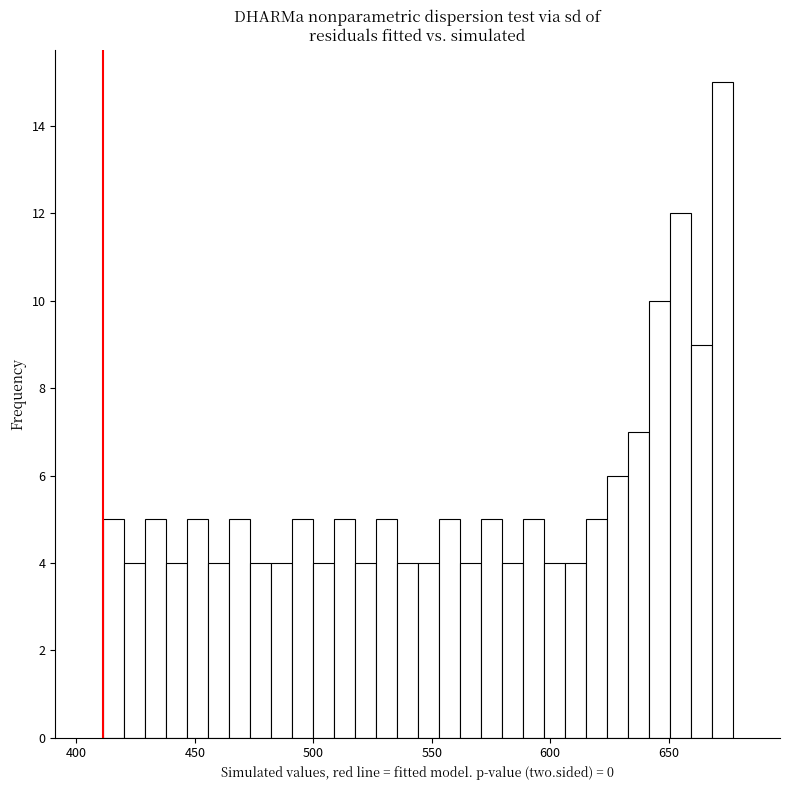

Read against the x-axis, roughly where is the centre of the tallest bar?

675